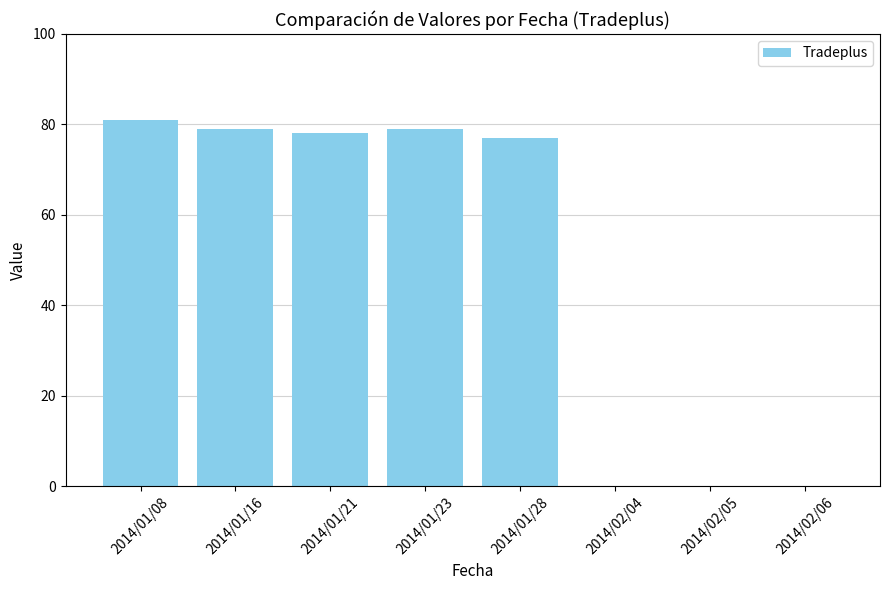

What is the change in value from 2014/01/08 to 2014/01/23?

-2